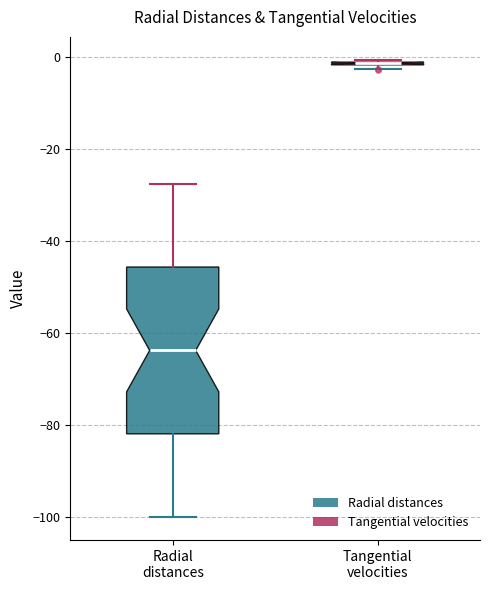

Reading left to right, read every box against the y-axis: the position of its median line, the range the box covers, and the ends of its whiskers. The values are not printed on the chart, so give them approximately, as read against the axis.

Radial distances: median -64, box -82 to -46, whiskers -100 to -28
Tangential velocities: box collapsed to a line at -2, whiskers -2 to 0